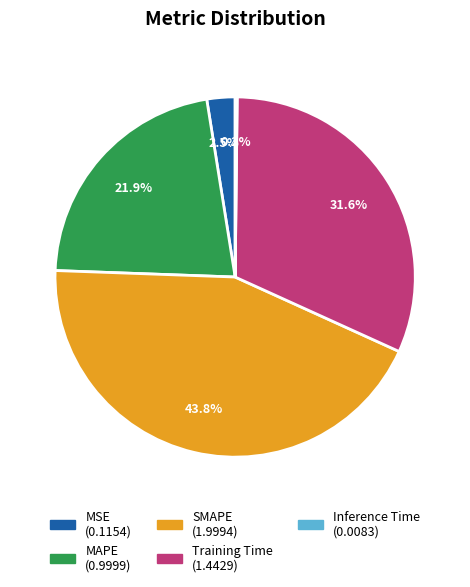

Is the sum of MAPE and Training Time greater than half?

Yes